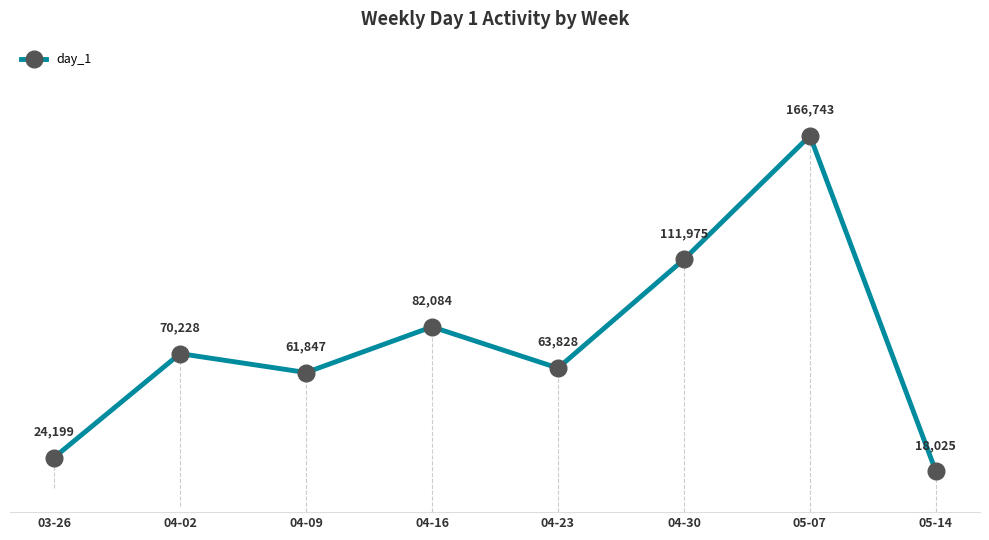

What is the difference between the maximum and second lowest values?

142544